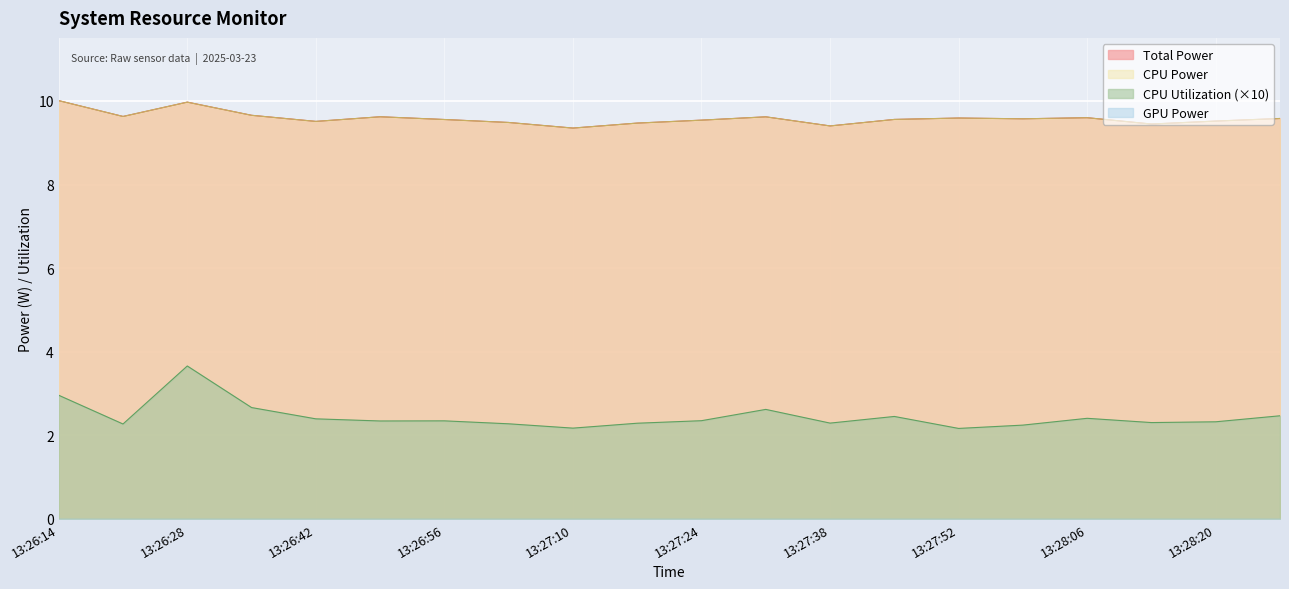

What is the average value of the Total Power series?

9.6